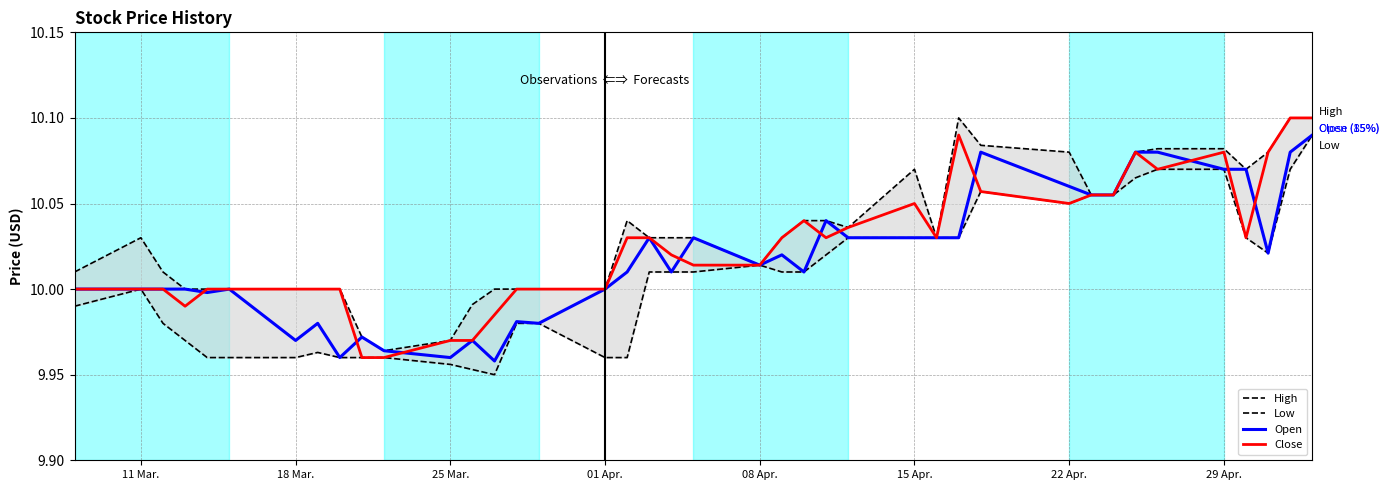

At which label is High closest to 10?

01 Apr.